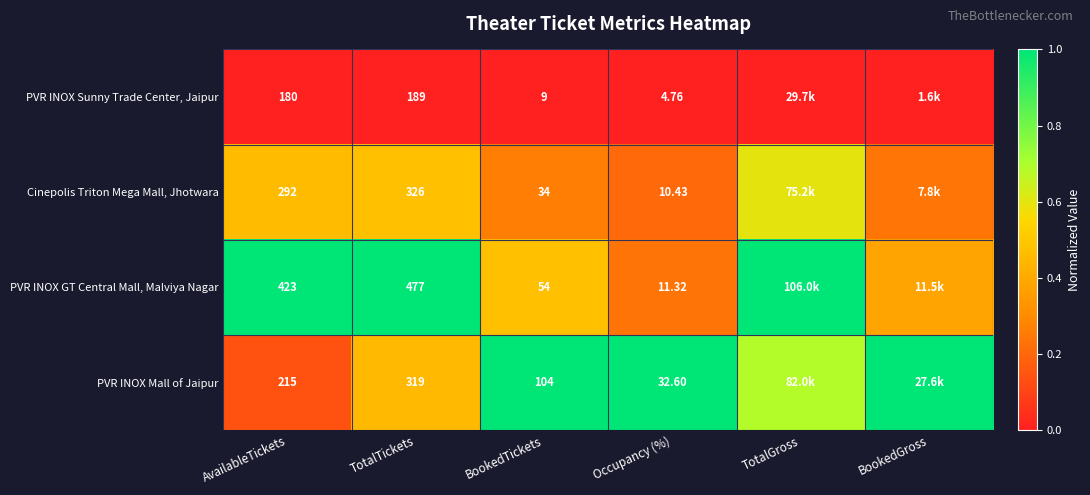

Is the value of PVR INOX GT Central Mall, Malviya Nagar at Occupancy (%) greater than the value of PVR INOX Sunny Trade Center, Jaipur at AvailableTickets?

No